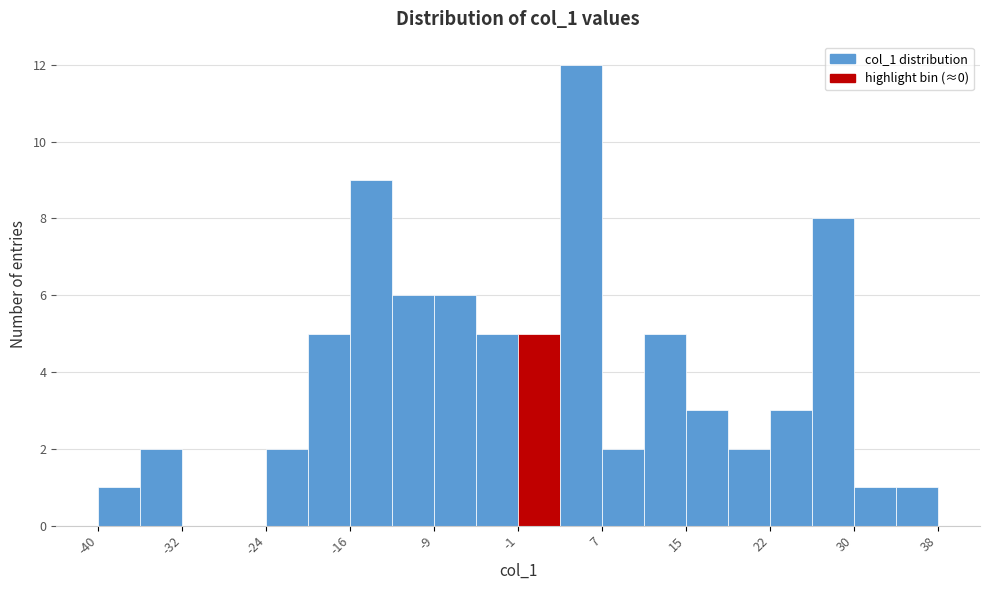

Read against the x-axis, roughly where is the centre of the tallest bar?

5